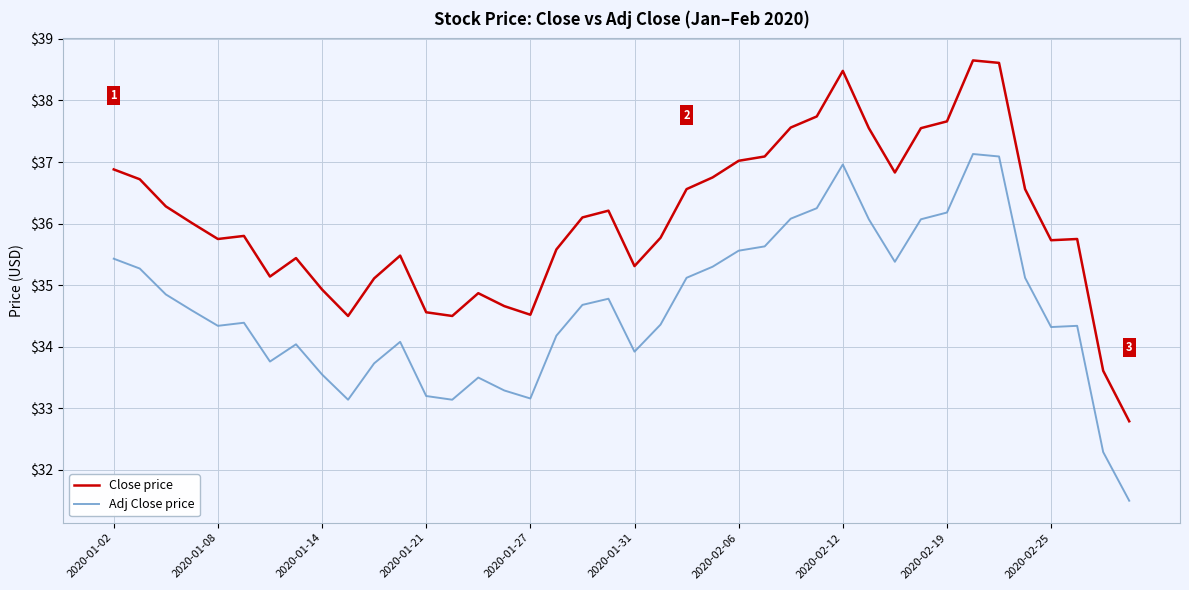

True or false: Adj Close price and Close price intersect in this chart.

False